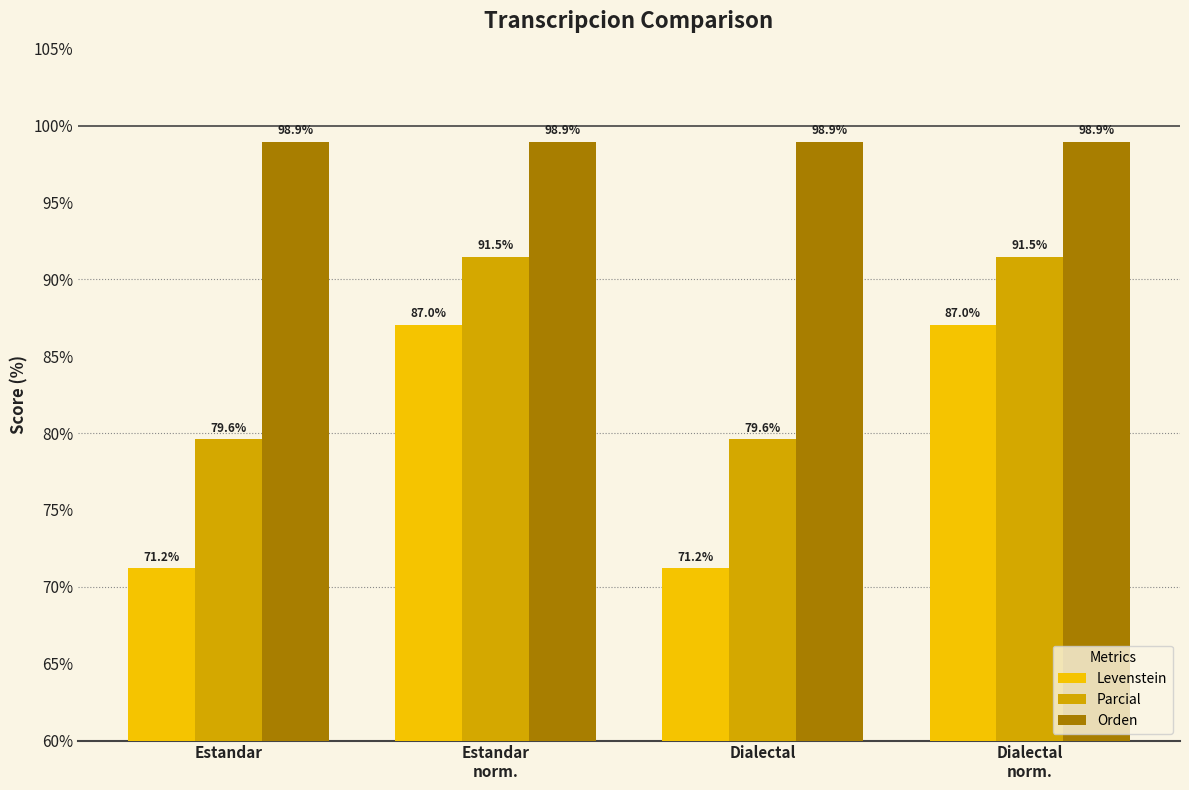

What is the smallest value displayed?

71.2